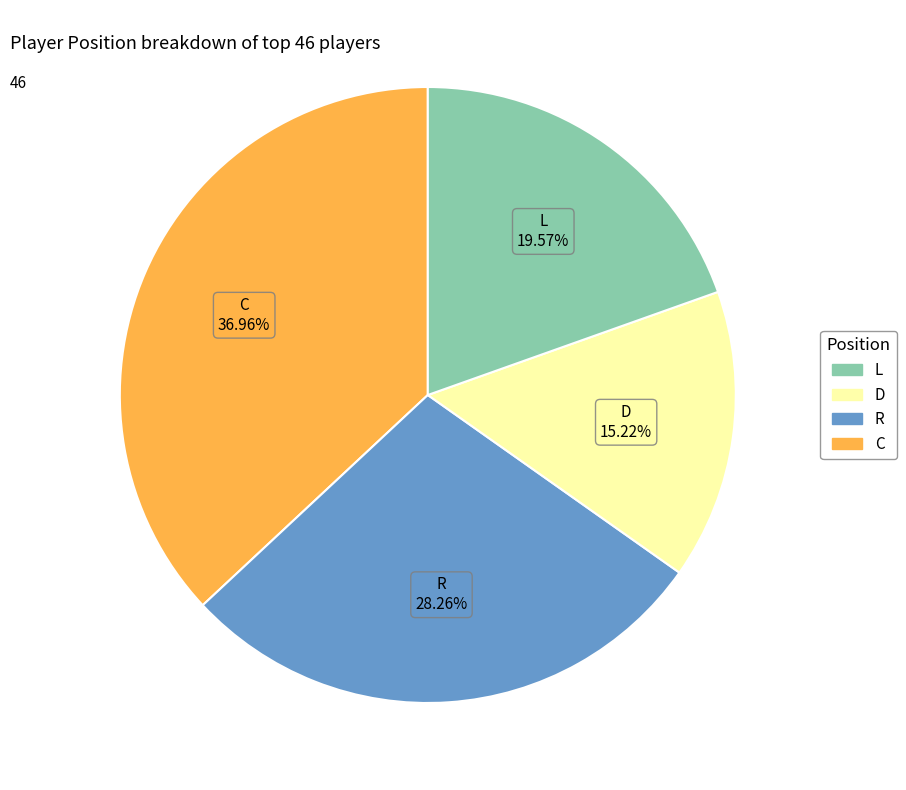

How many slices are in this pie chart?

4